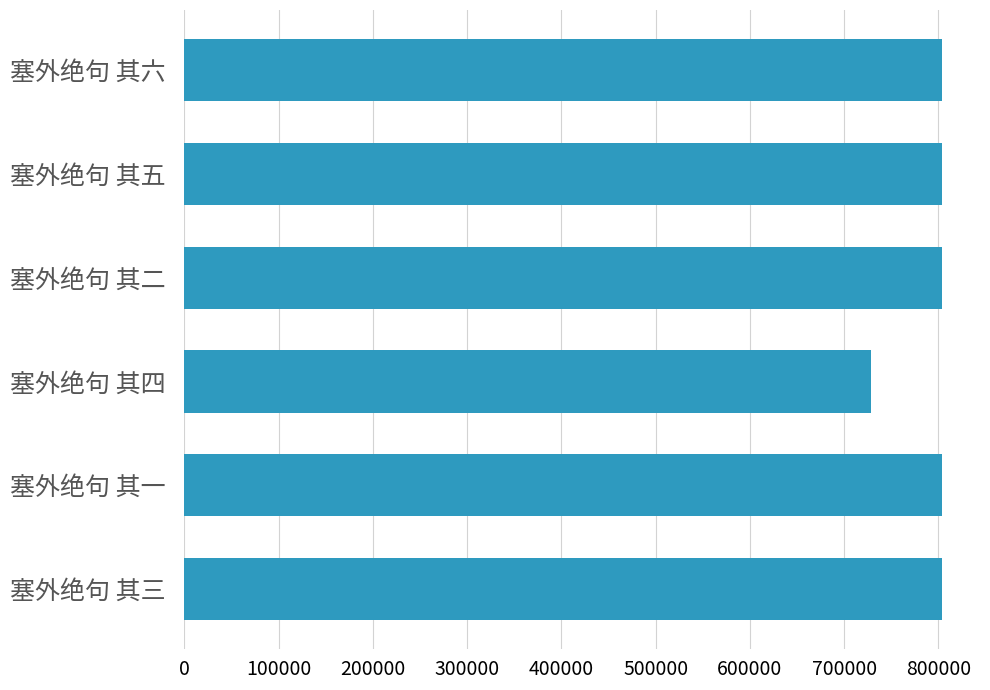

Are the bars horizontal?

Yes